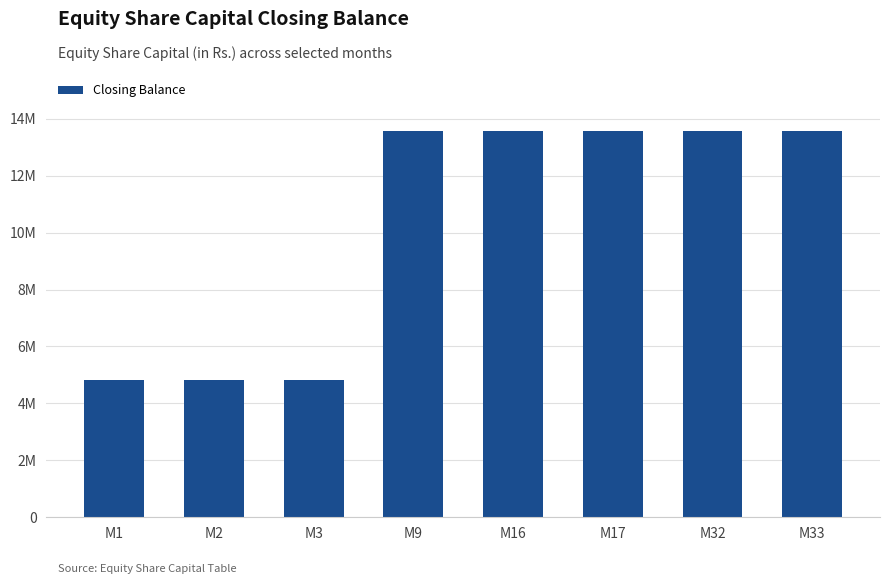

List the labels in order of value, largest first.

M9, M16, M17, M32, M33, M1, M2, M3